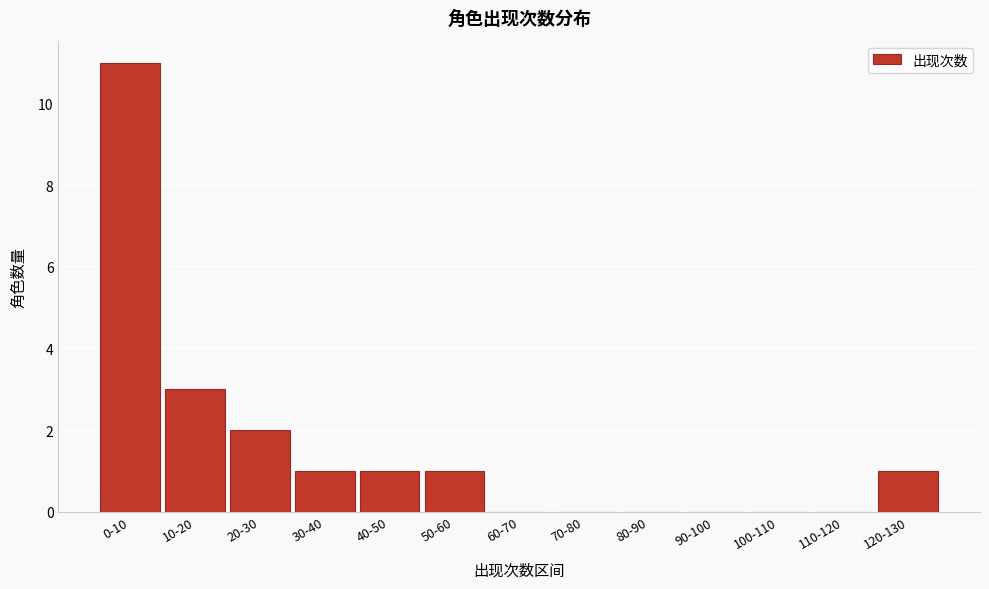

Reading left to right, extract all data points from this chart.

0-10=11	10-20=3	20-30=2	30-40=1	40-50=1	50-60=1	60-70=0	70-80=0	80-90=0	90-100=0	100-110=0	110-120=0	120-130=1